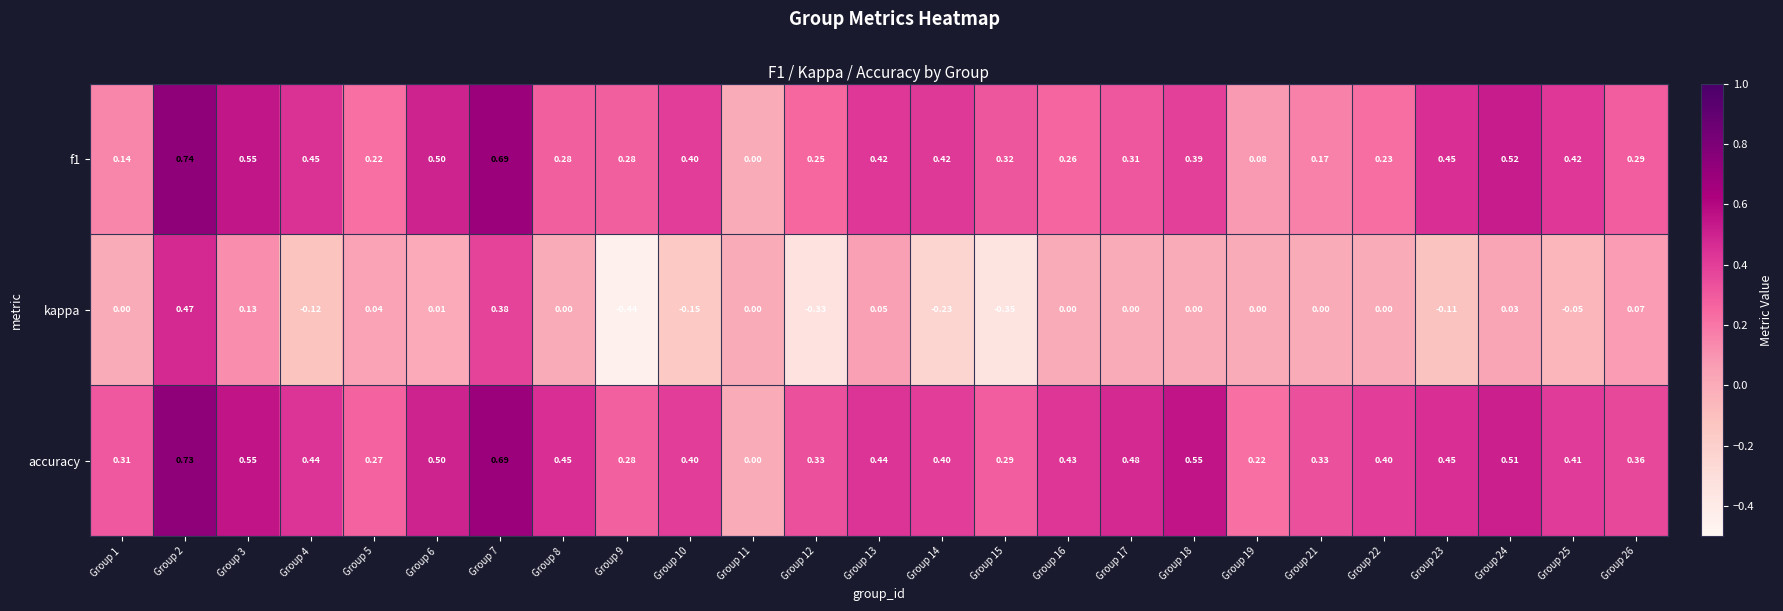

Is the value of f1 at Group 5 greater than the value of accuracy at Group 1?

No